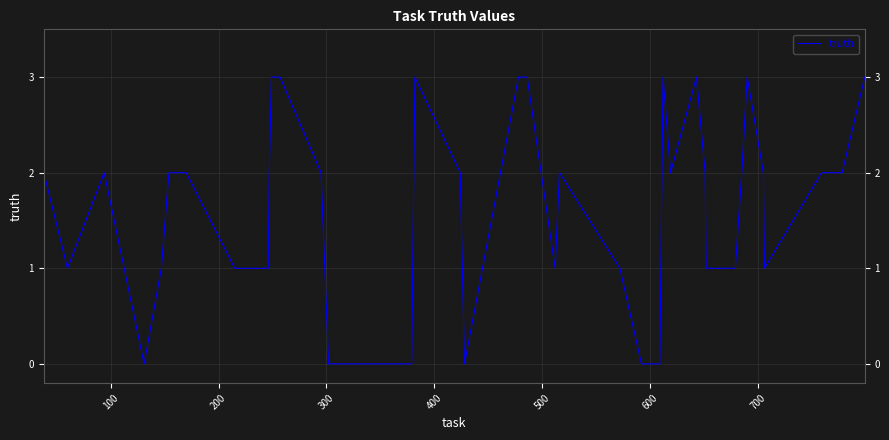

What is the greatest value displayed?

3